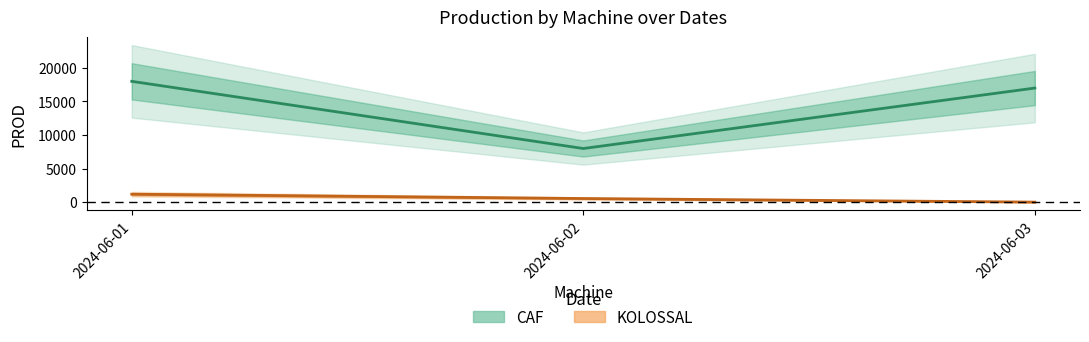

At how many categories does at least one series exceed 15892?

2